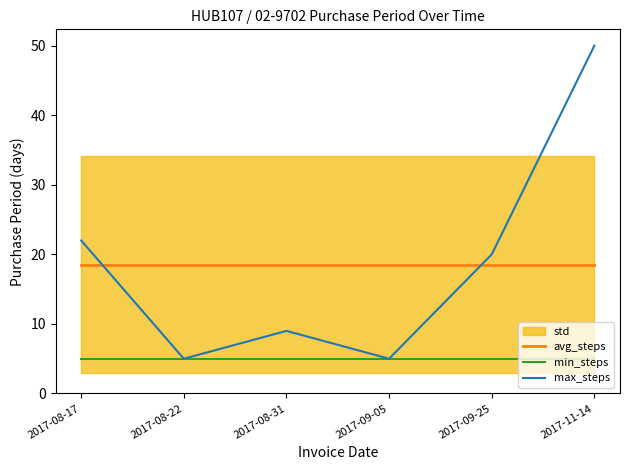

Is the value of min_steps at 2017-08-22 greater than the value of max_steps at 2017-08-31?

No